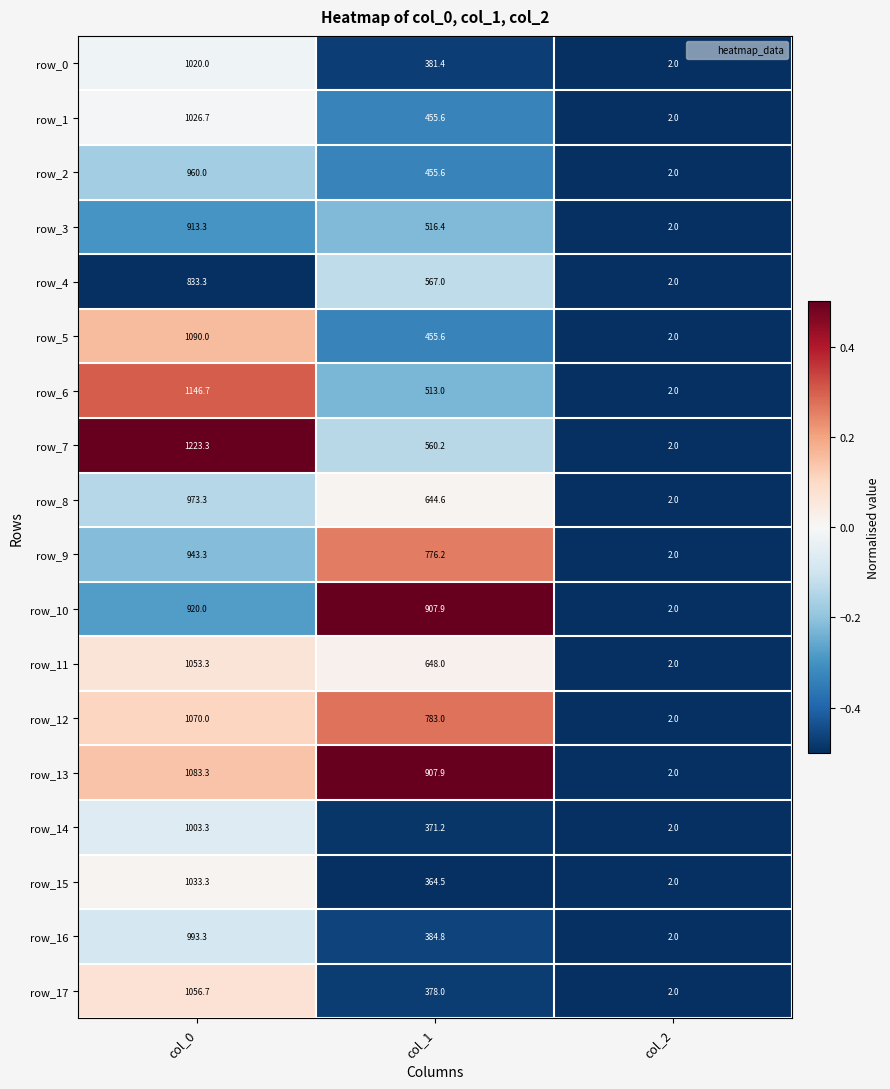

Rank the series at col_0 from highest to lowest value.

row_7, row_6, row_5, row_13, row_12, row_17, row_11, row_15, row_1, row_0, row_14, row_16, row_8, row_2, row_9, row_10, row_3, row_4